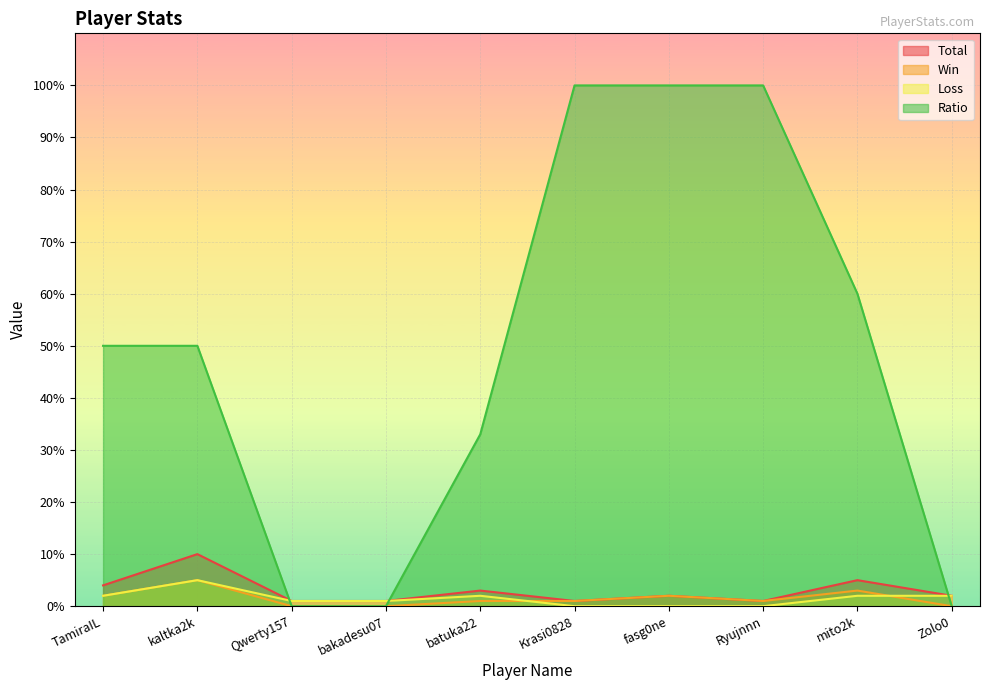

How many series are shown in this chart?

4